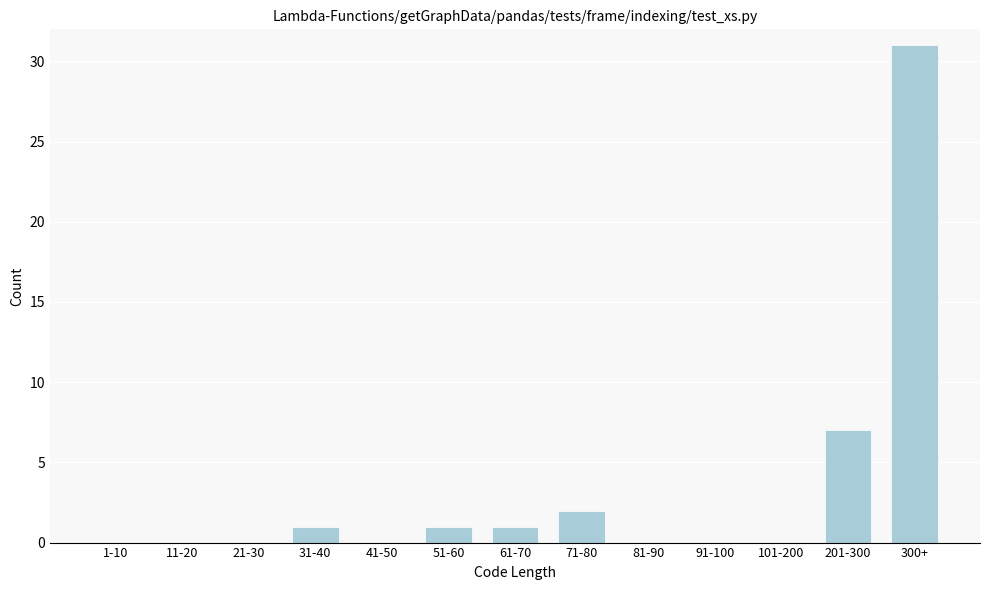

Reading left to right, transcribe all the data shown in this chart.

1-10=0	11-20=0	21-30=0	31-40=1	41-50=0	51-60=1	61-70=1	71-80=2	81-90=0	91-100=0	101-200=0	201-300=7	300+=31